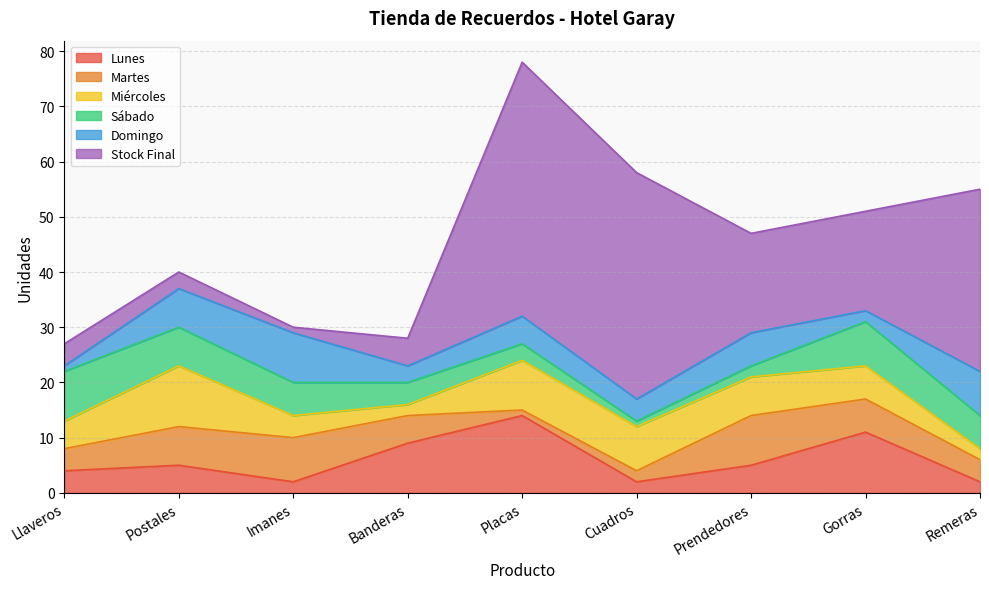

Which has a higher value, Prendedores or Remeras?

Prendedores